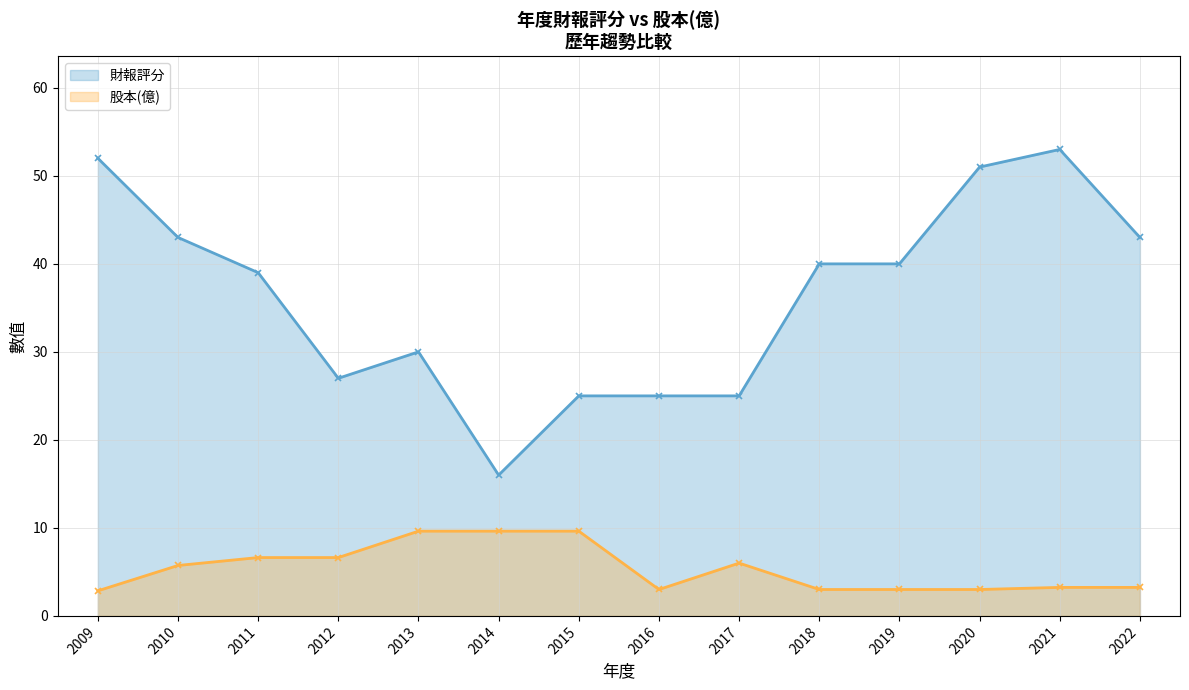

Between 2022 and 2015, which is larger?

2022